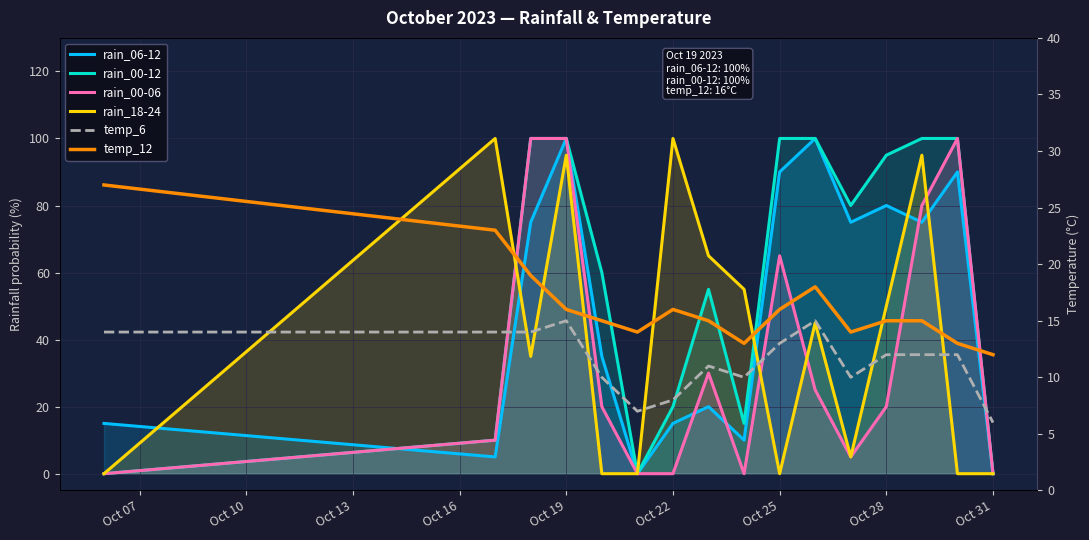

The rain_18-24 series shows 169 at Oct 22. True or false?

False